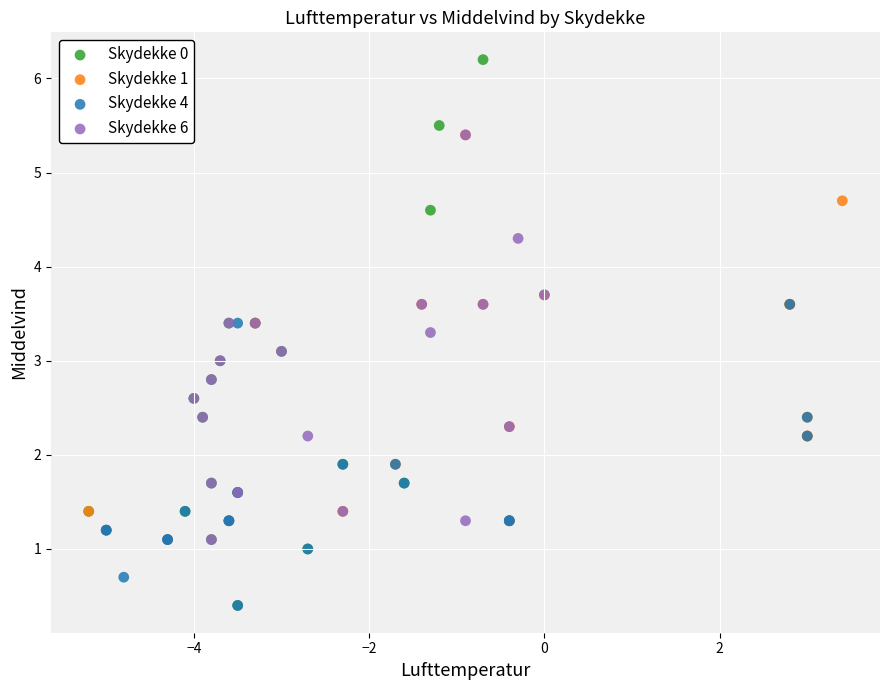

What are all the series names shown in the legend?

Skydekke 0, Skydekke 1, Skydekke 4, Skydekke 6